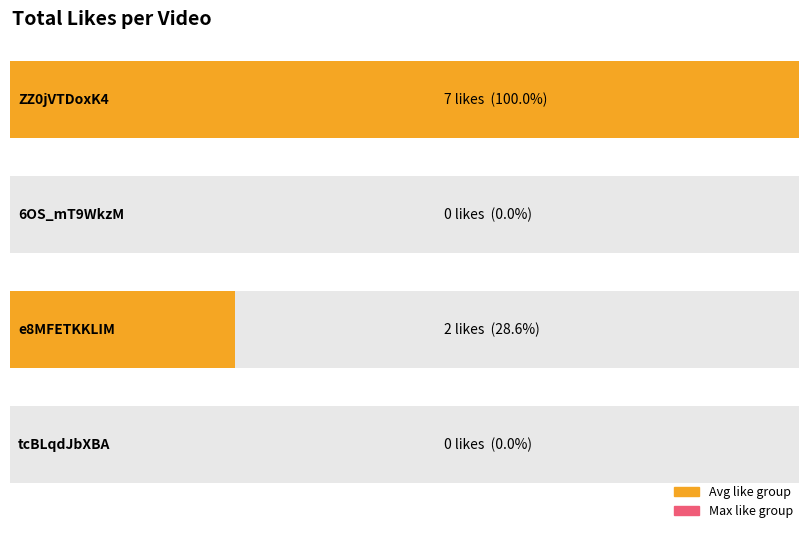

The value at ZZ0jVTDoxK4 is 7. True or false?

True